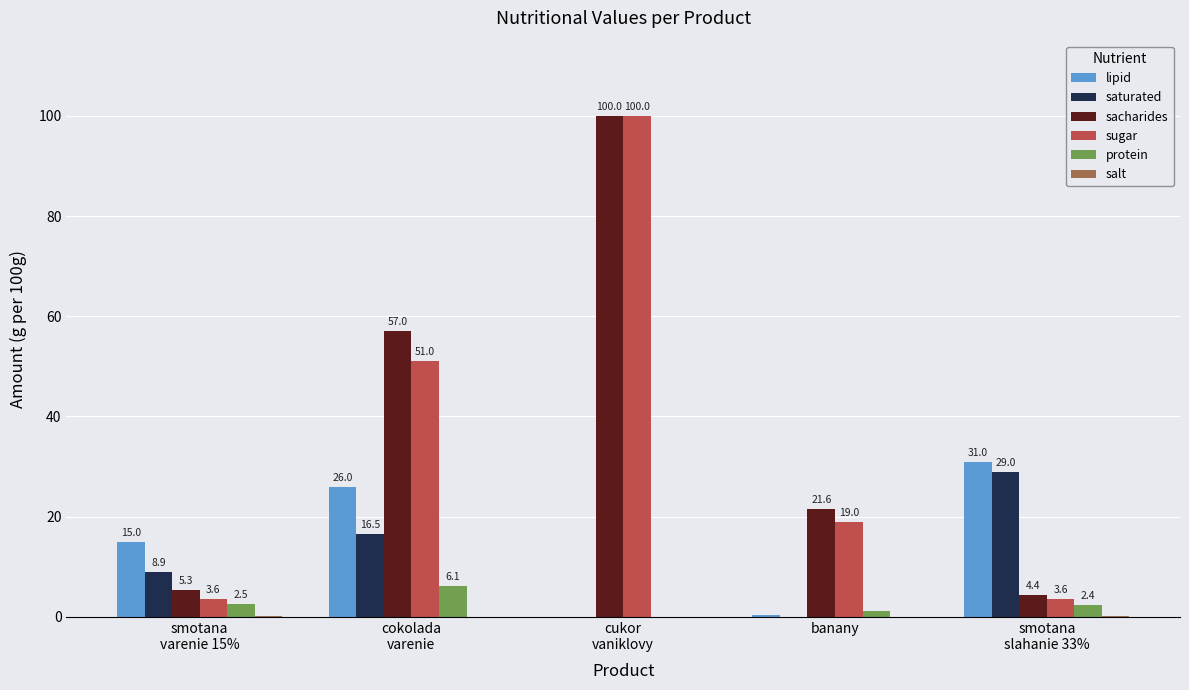

Which series has the largest total across all categories?

sacharides